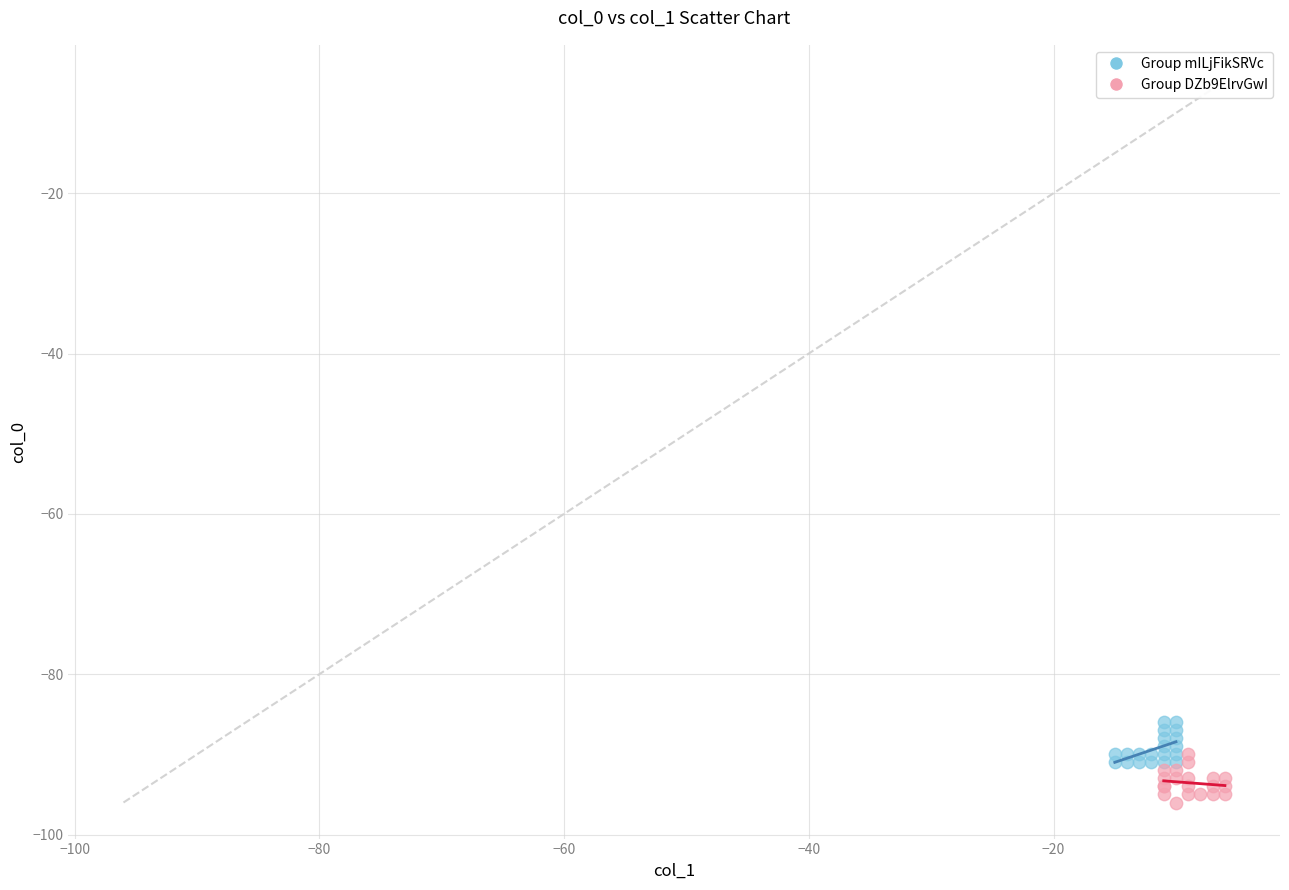

Which series reaches the maximum Y coordinate?

Group mILjFikSRVc